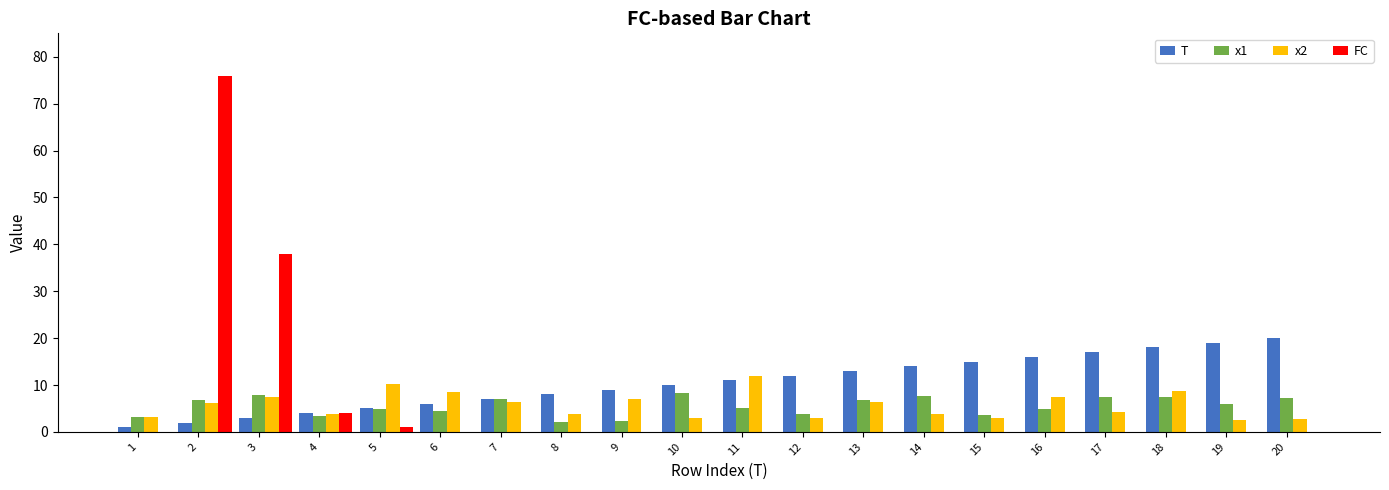

True or false: x2 has a value of 1.8 at 2.

False